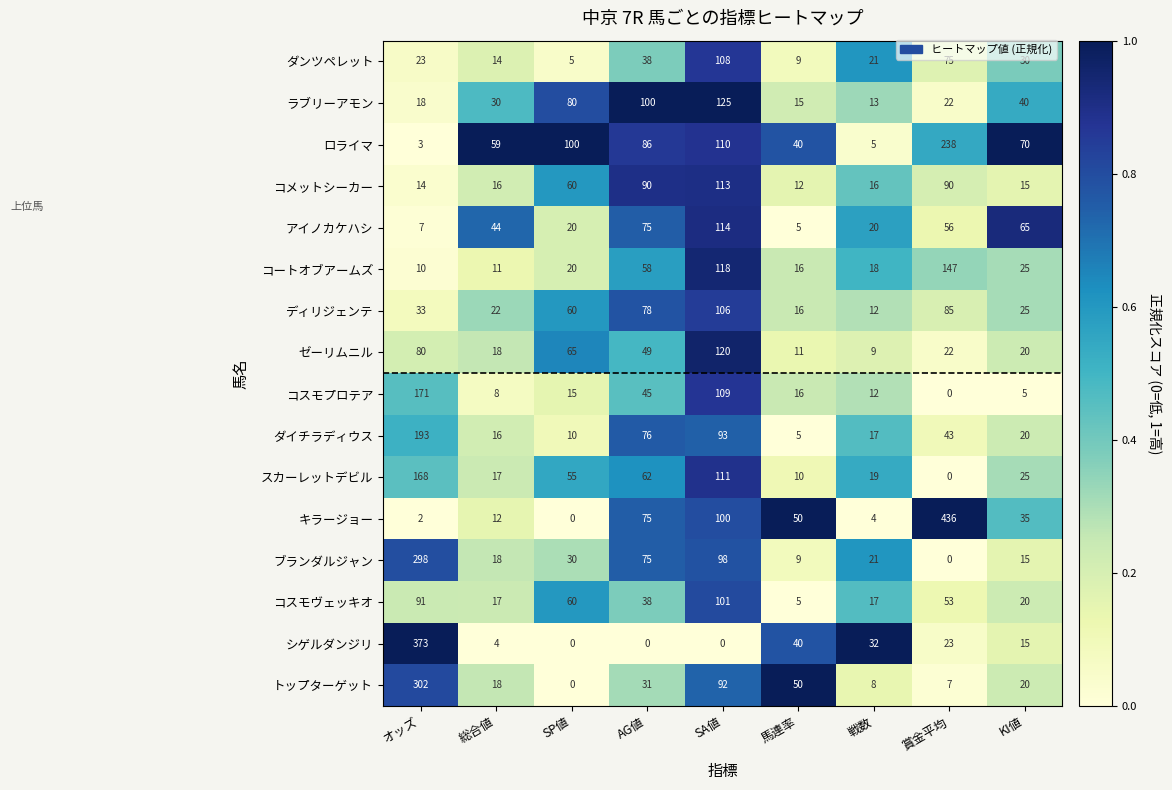

What is the greatest value displayed?

436